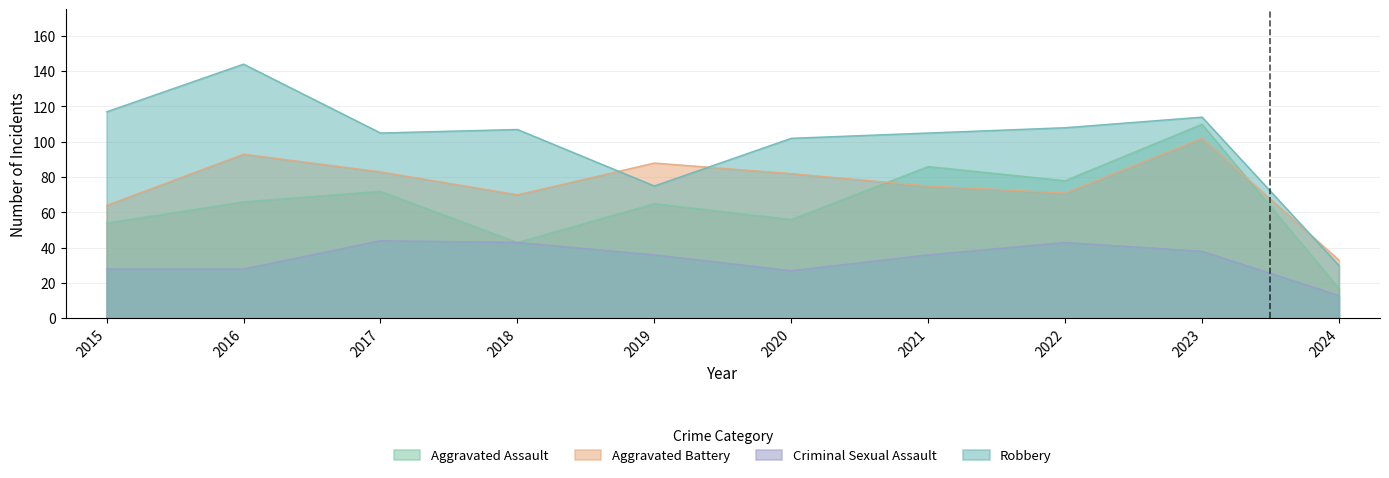

At 2015, list the series in order from smallest to largest.

Criminal Sexual Assault, Aggravated Assault, Aggravated Battery, Robbery